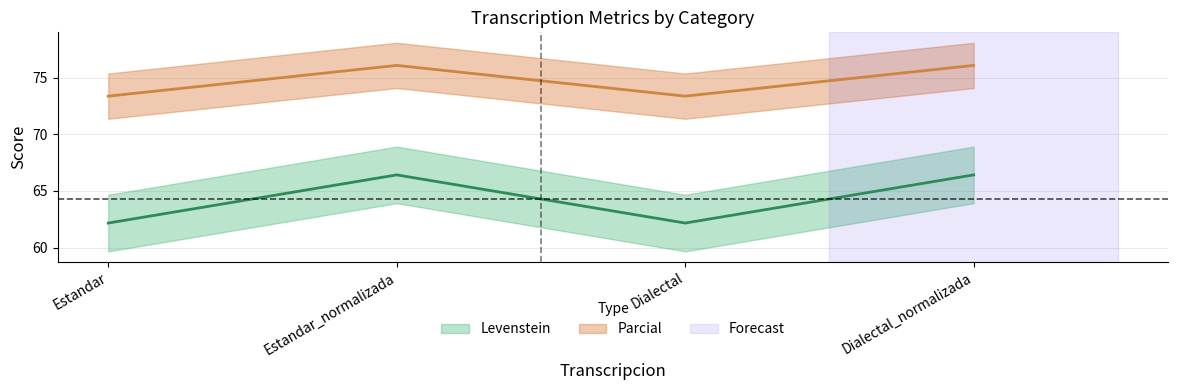

What is the total value across all series at Dialectal_normalizada?

142.5